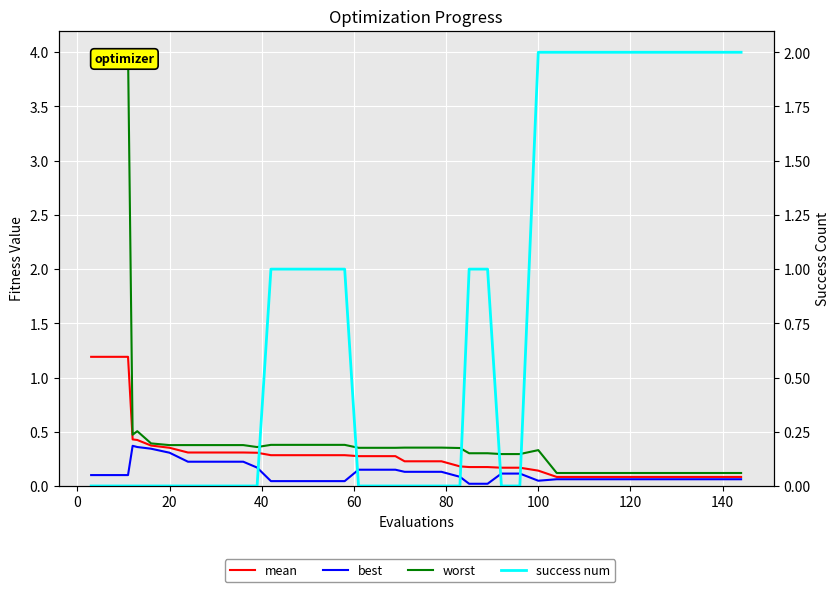

True or false: mean and best cross at least once.

False